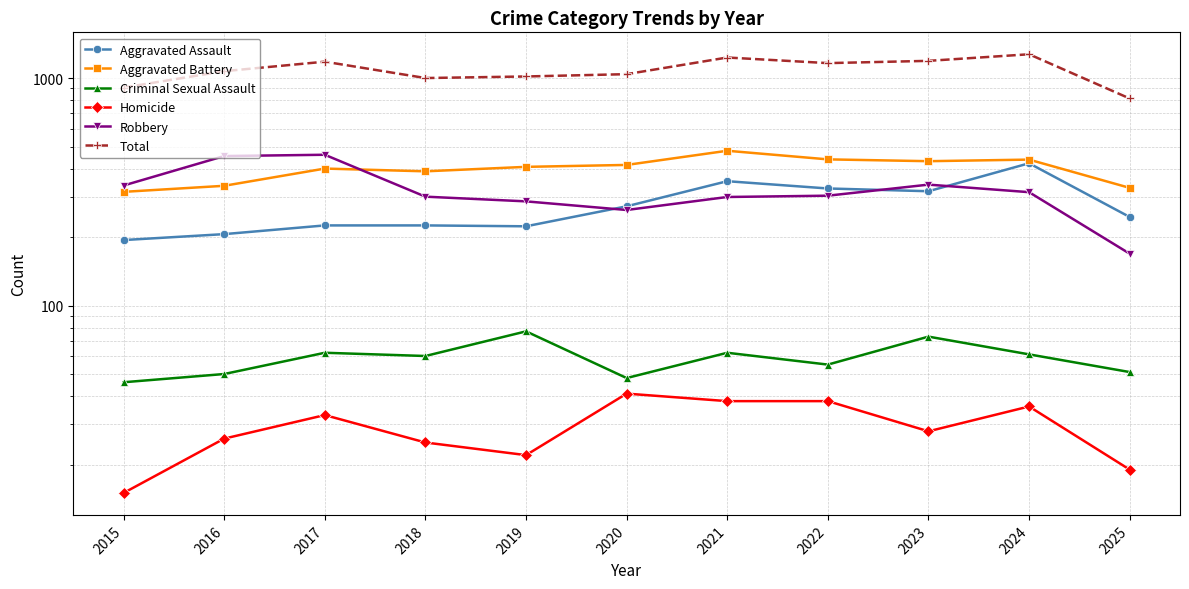

Between 2025 and 2019, which is larger?

2025